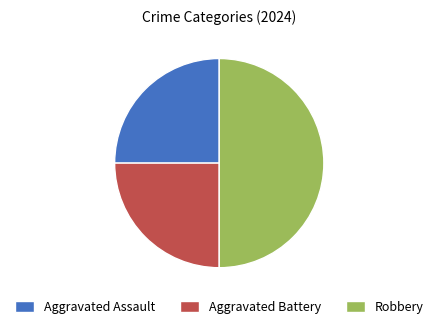

Does Aggravated Assault represent more than half of the total?

No